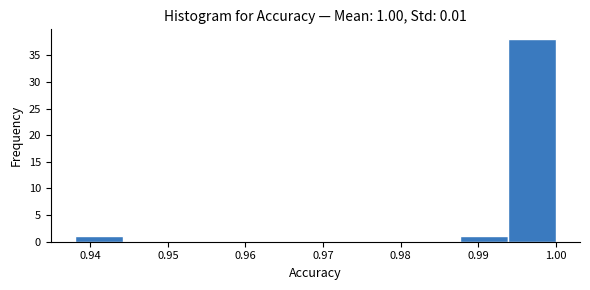

Over which range of the x-axis is the bar tallest?

0.994 to 1.000